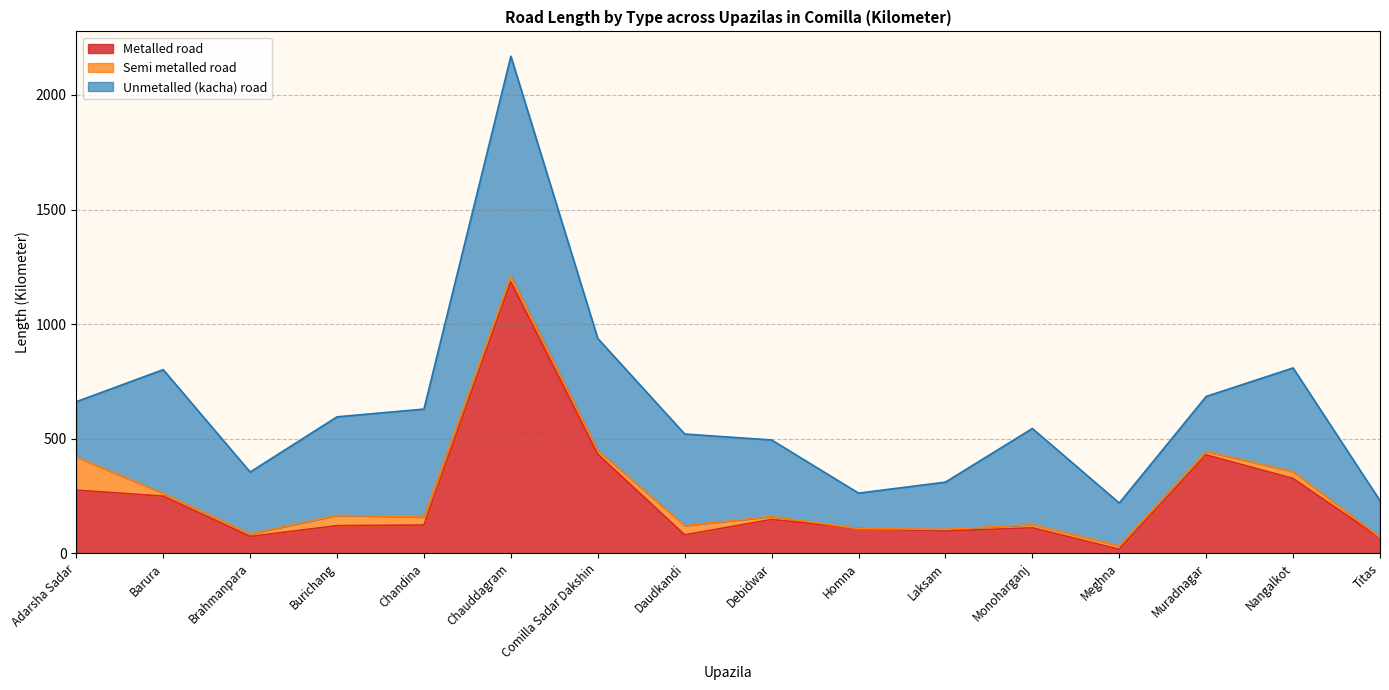

Where is Unmetalled (kacha) road nearest to the value 557?

Barura